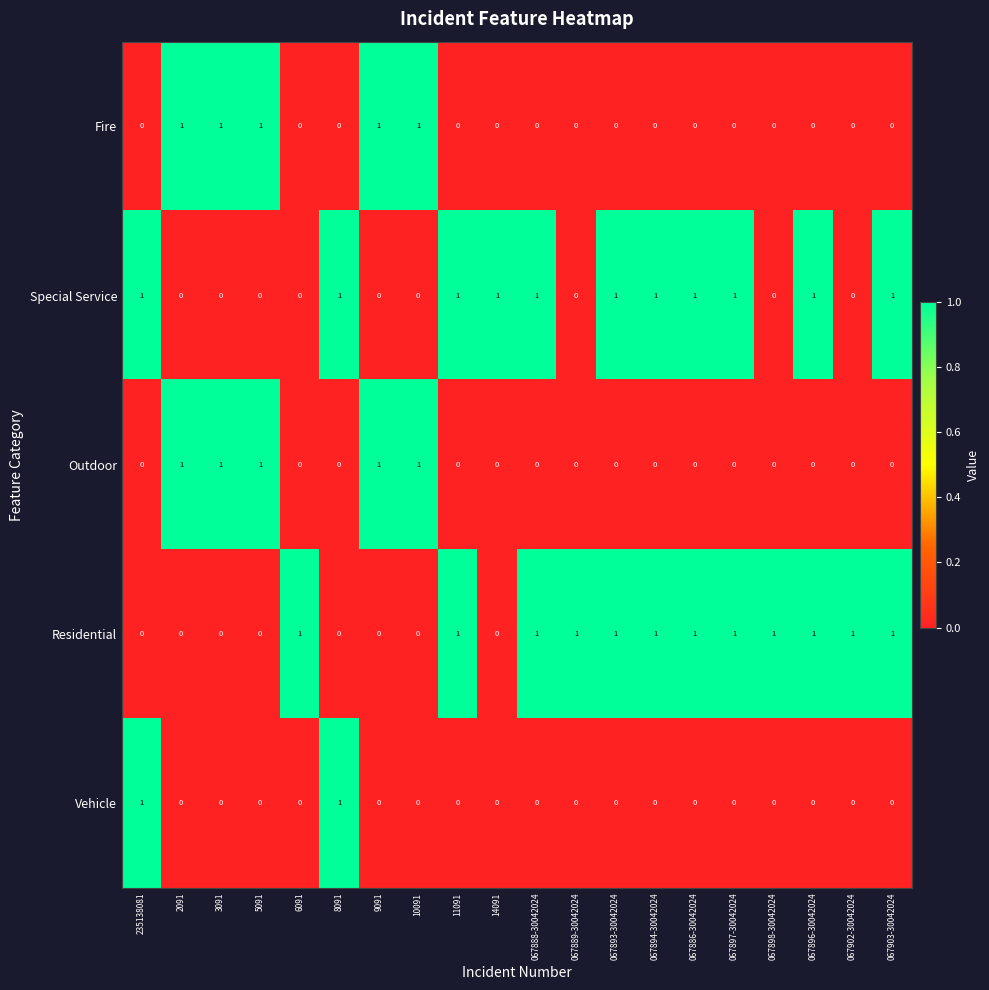

Count the number of data series in this chart.

5